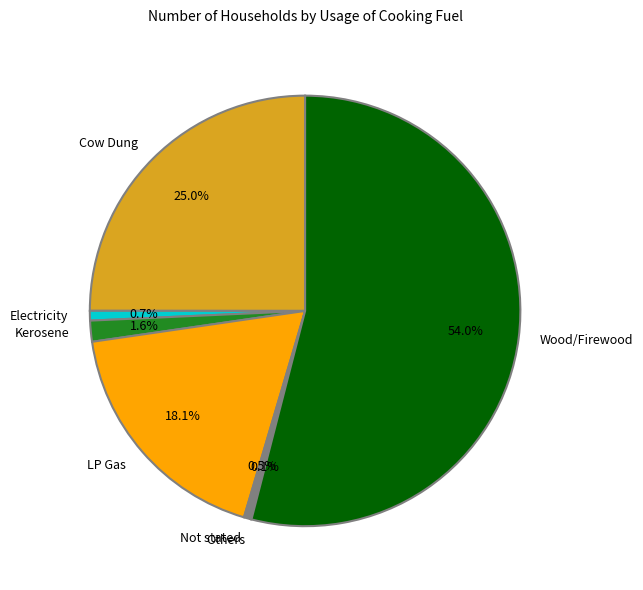

Does Not stated account for over 50% of the chart?

No